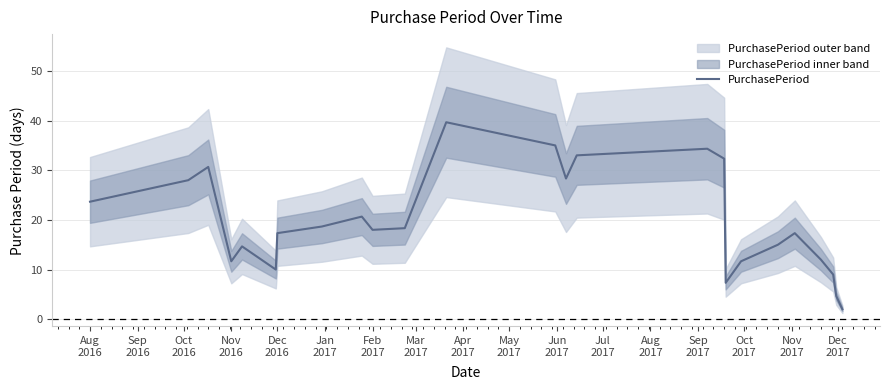

Does the chart have visible grid lines?

Yes